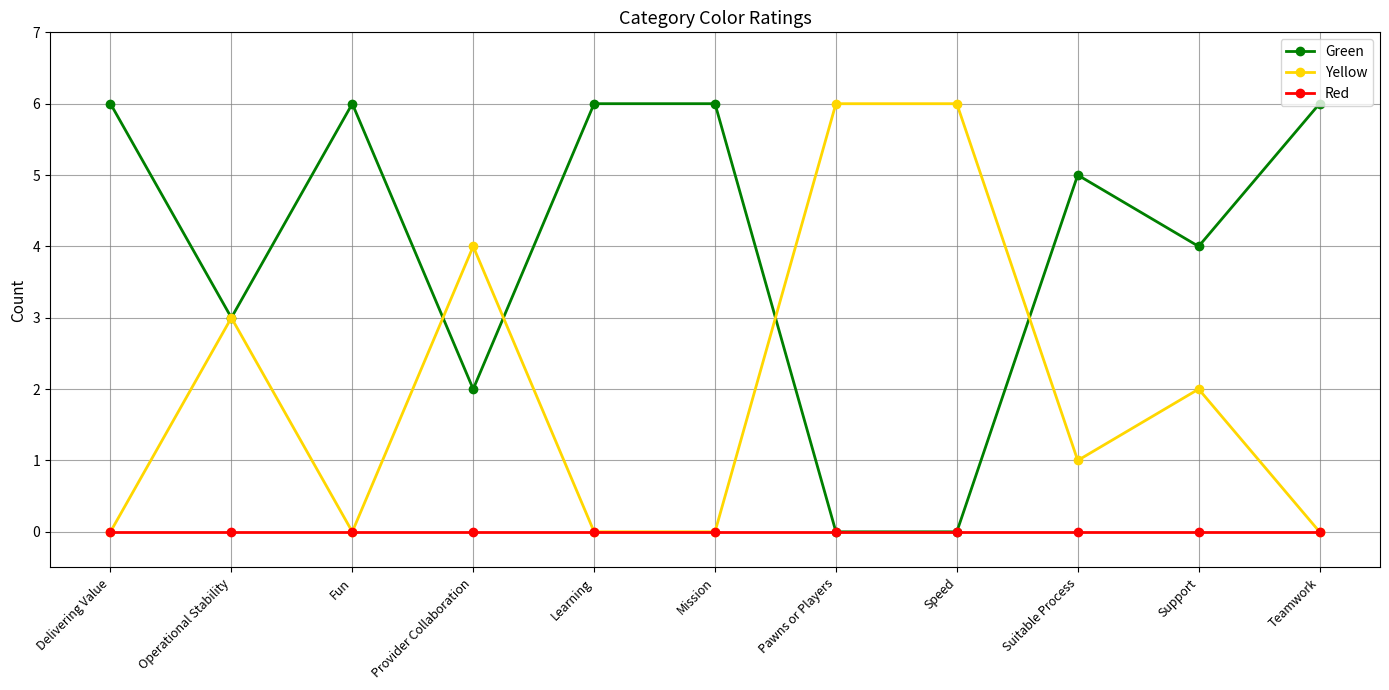

What is the spread (max minus min) of values at Operational Stability?

3